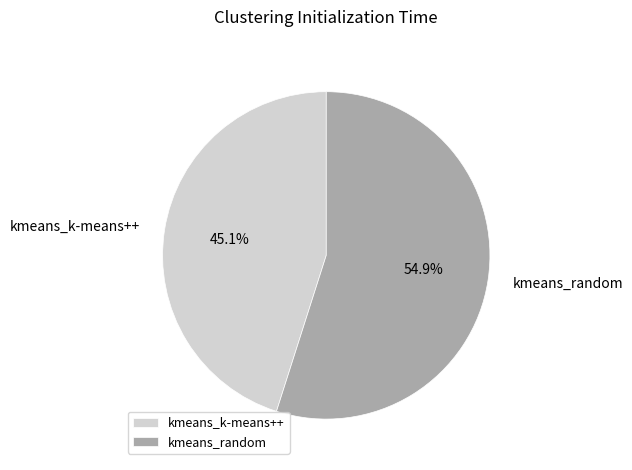

Does any single category account for the majority?

Yes